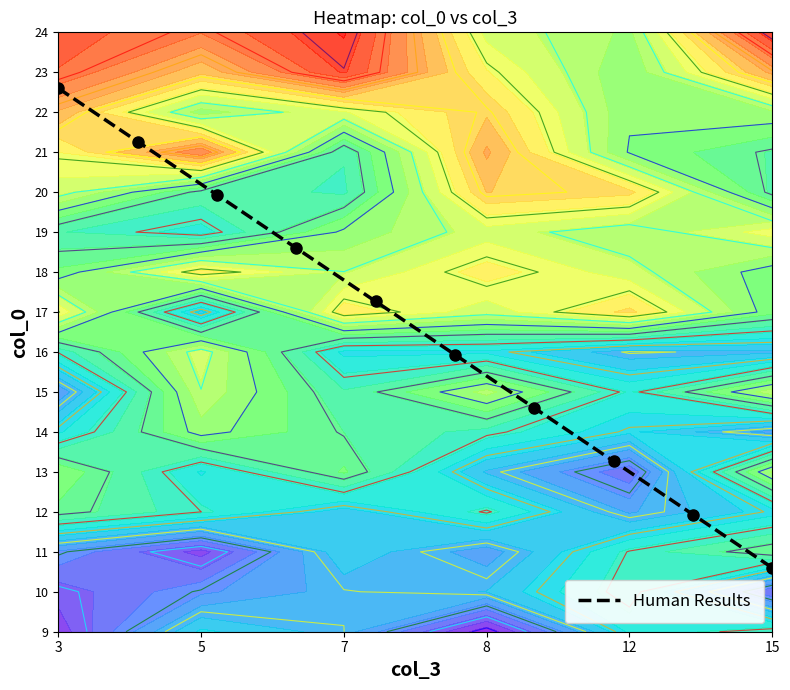

How many categories are shown in the chart?

10